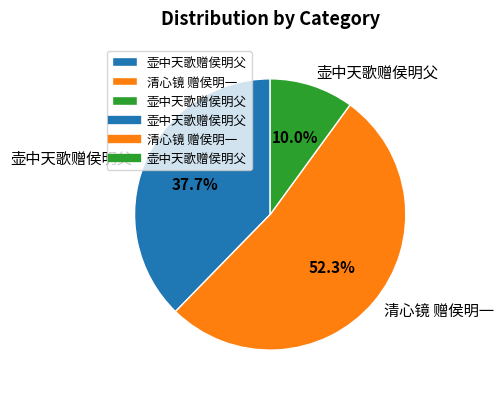

How many slices are in this pie chart?

3